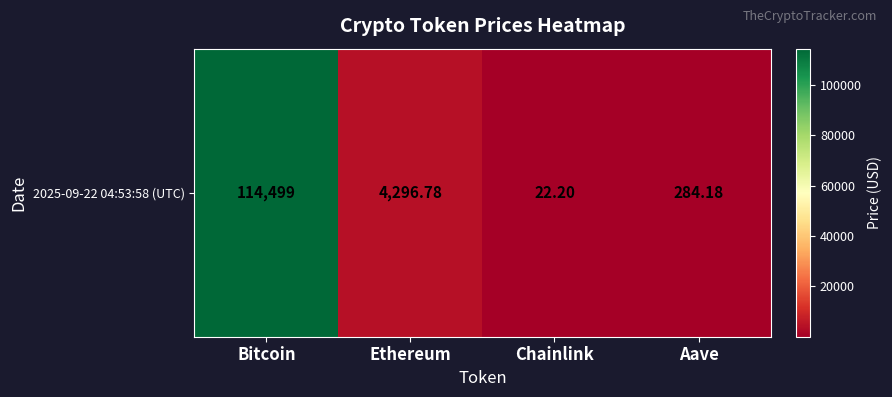

List the labels in order of value, smallest first.

Chainlink, Aave, Ethereum, Bitcoin